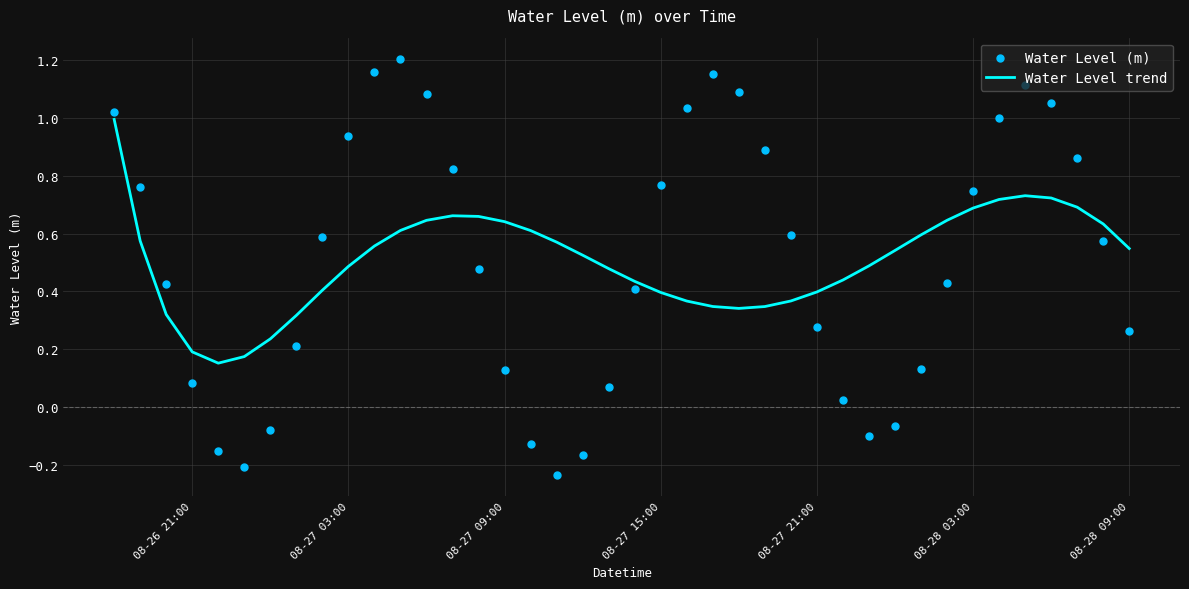

The Water Level trend series shows 0.6 at 08-27 21:00. True or false?

False